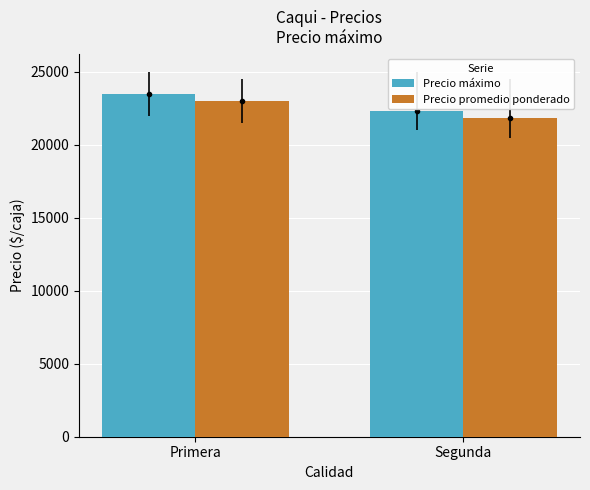

The value of Precio promedio ponderado at Primera is 39285.5. True or false?

False